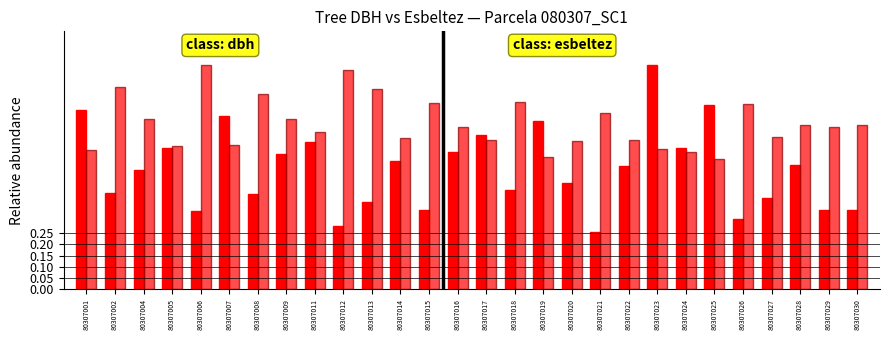

Are the bars grouped side by side (vs. stacked)?

Yes